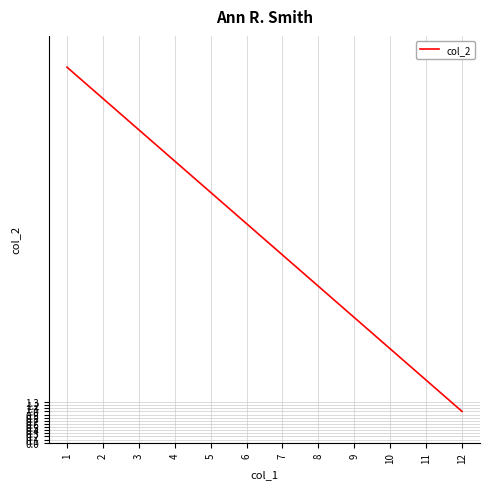

The chart shows a value of 2 at 11. True or false?

True